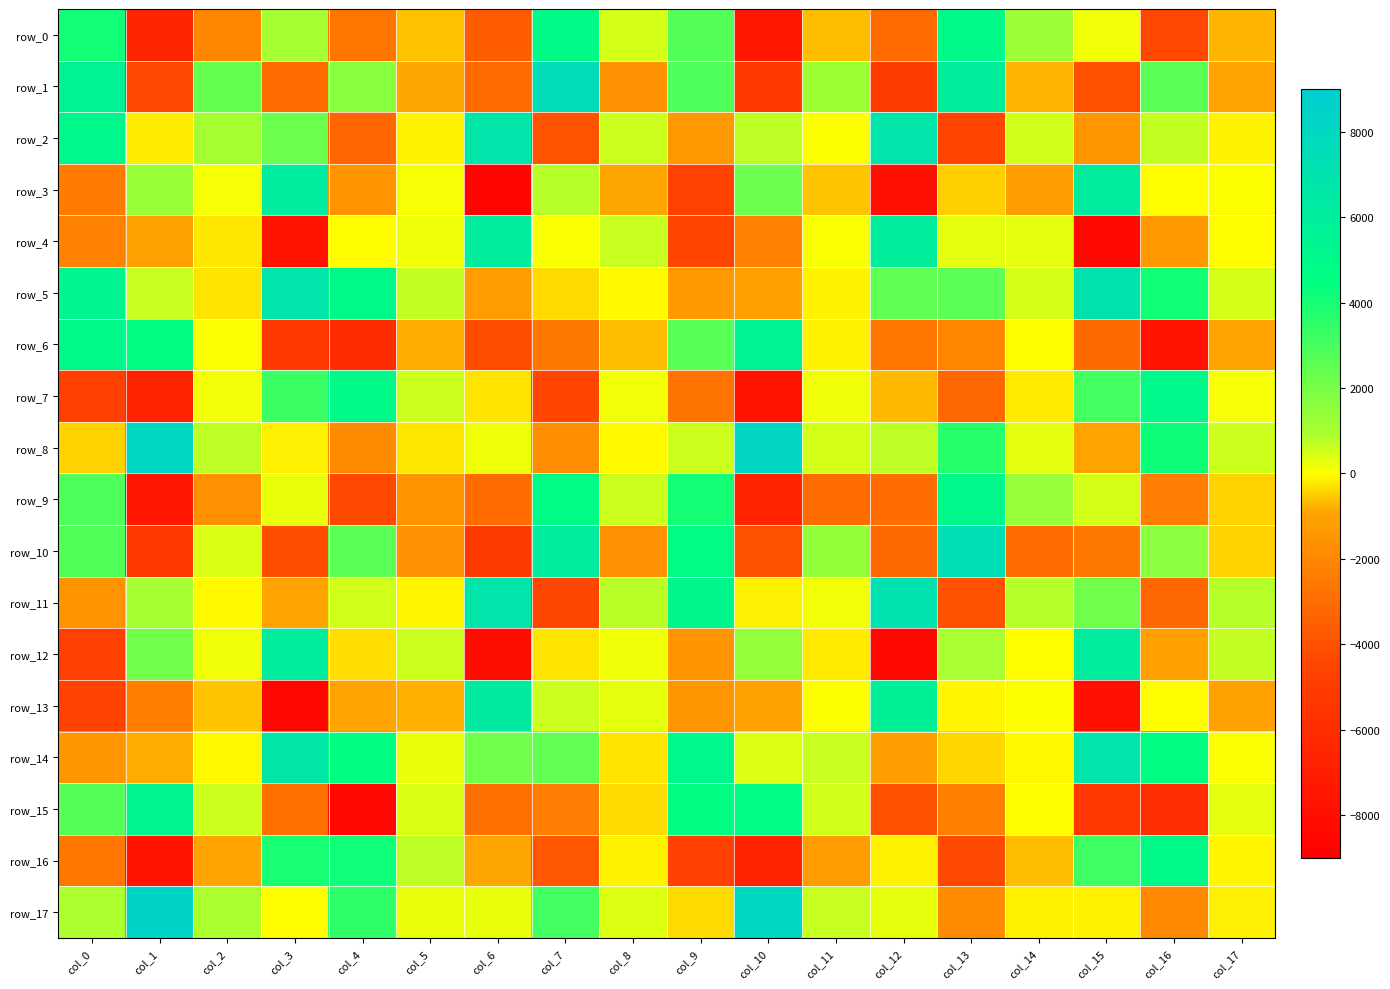

How many values in row_4 are above zero?

8